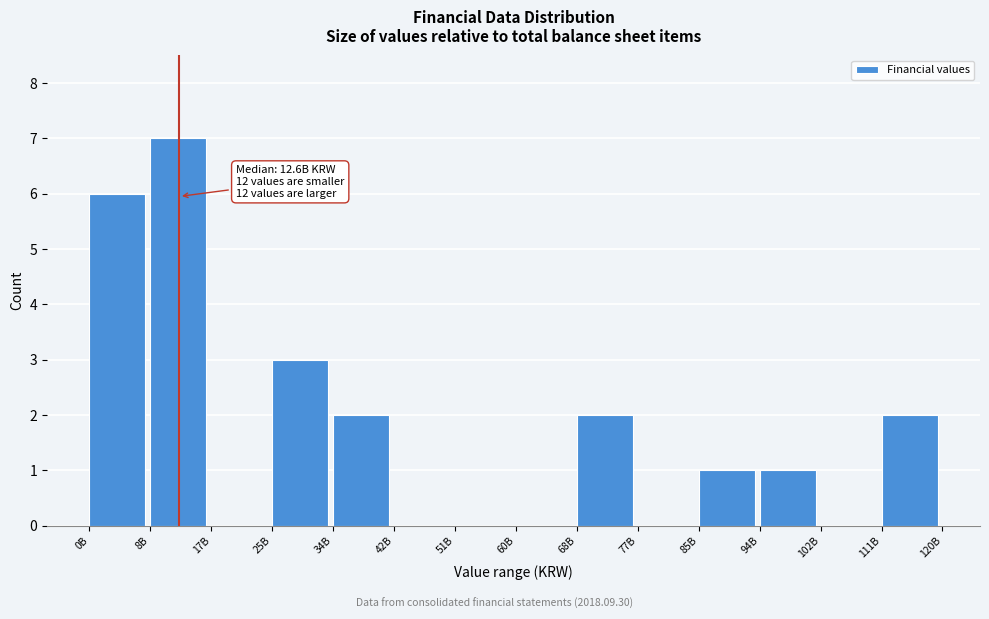

Reading left to right, what are all the values shown in this chart?

0B=6	8B=7	17B=0	25B=3	34B=2	42B=0	51B=0	60B=0	68B=2	77B=0	85B=1	94B=1	102B=0	111B=2